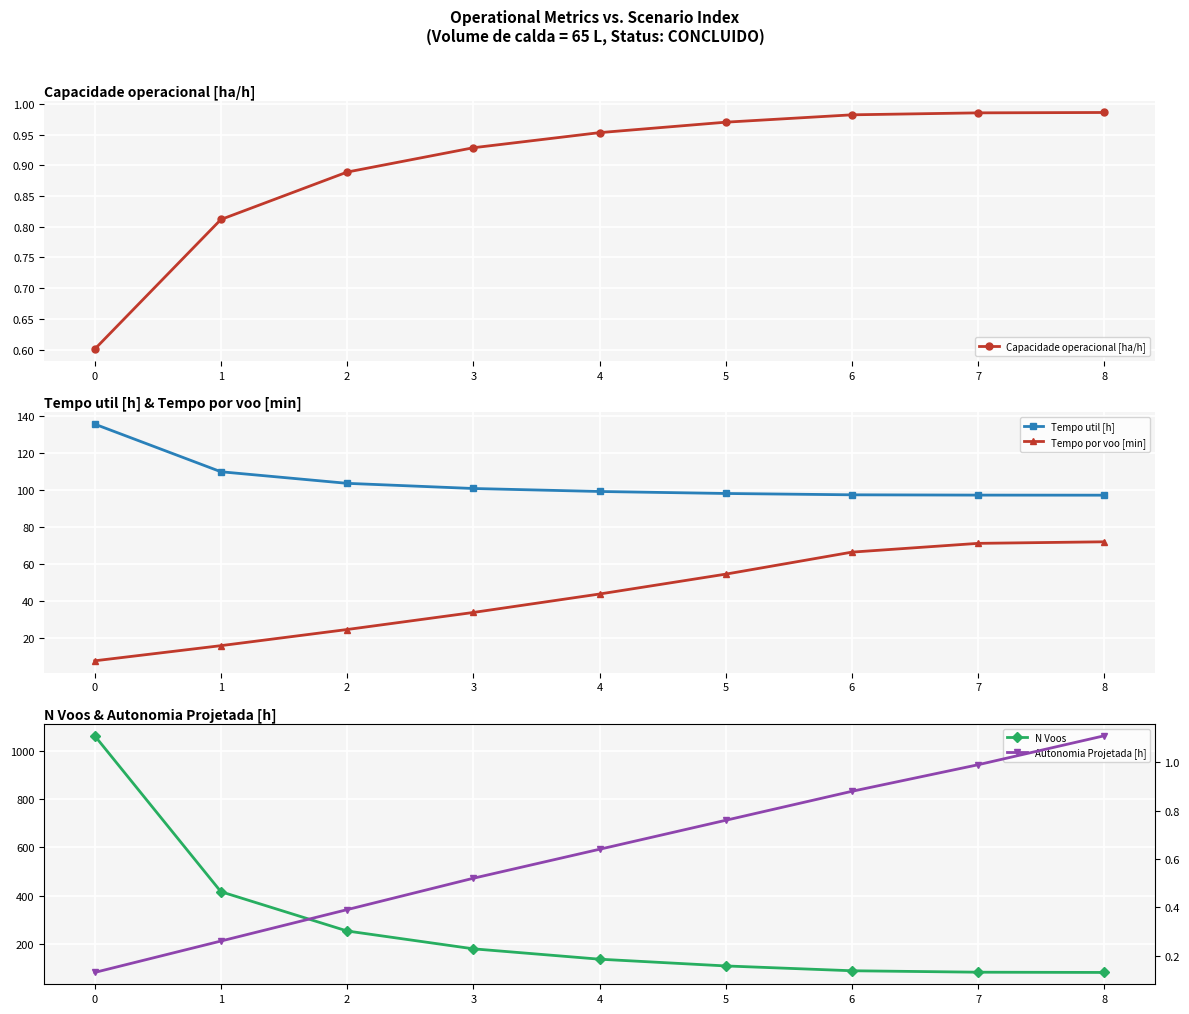

What is the total value across all series at 0?

1206.8